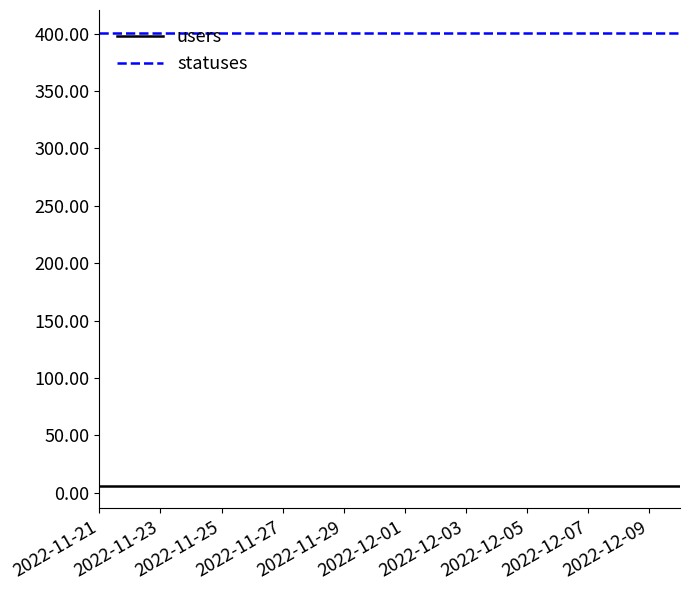

How many distinct data groups are displayed?

2